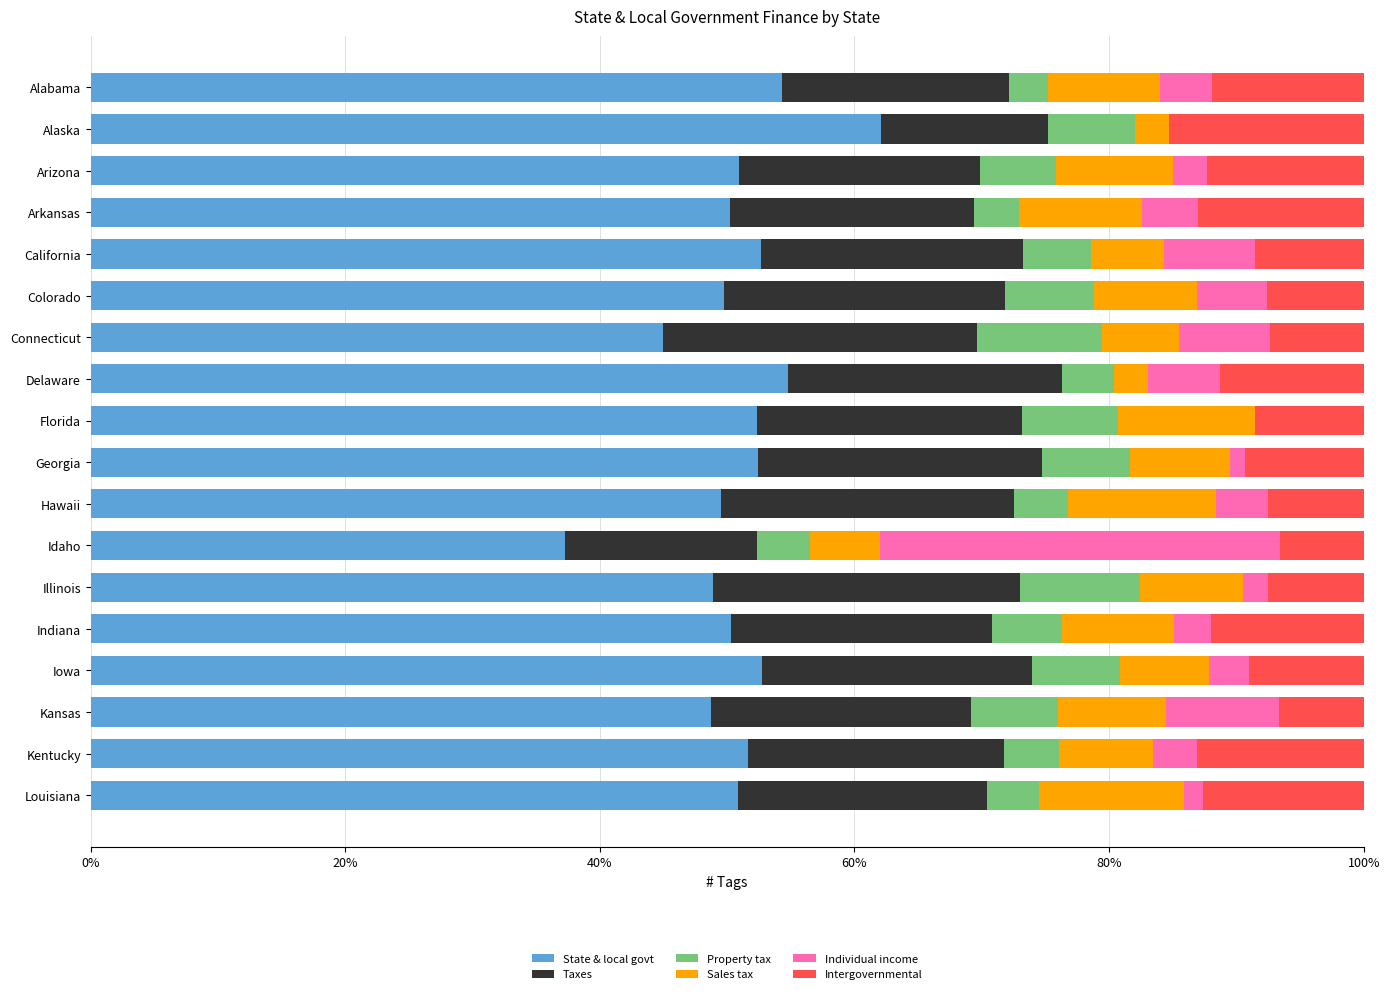

What is the sum of the State & local govt values at Idaho and Kansas?

85.9